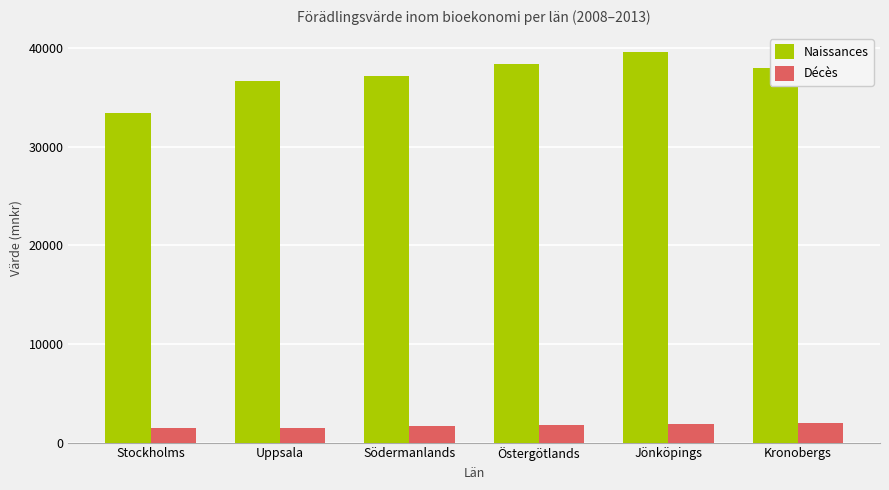

At which category is the sum across all series the highest?

Jönköpings